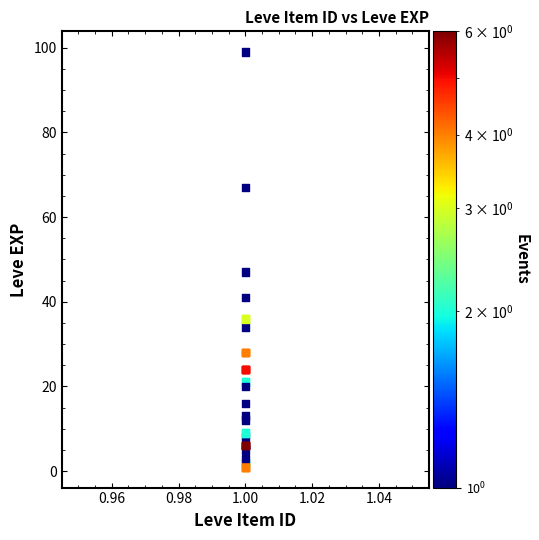

What Y value in the scatter plot is closest to 50?

47